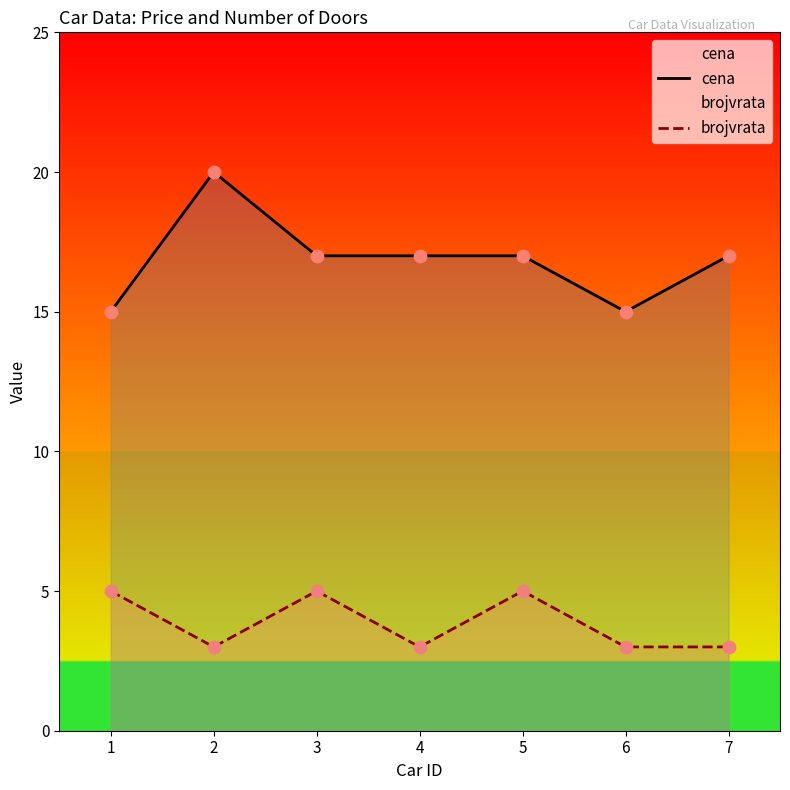

Which series reaches the maximum Y coordinate?

cena